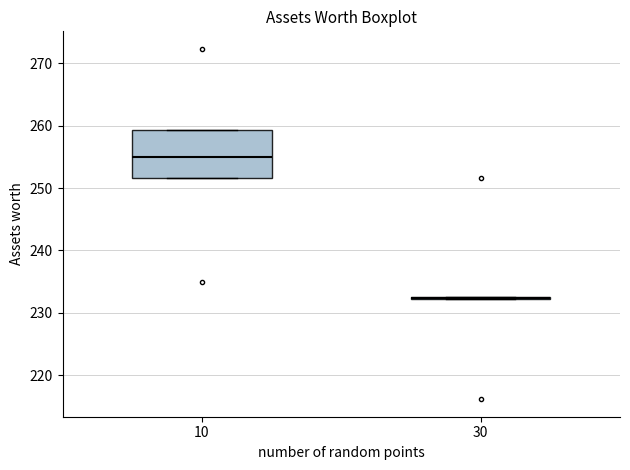

Reading left to right, read every box against the y-axis: the position of its median line, the range the box covers, and the ends of its whiskers. The values are not printed on the chart, so give them approximately, as read against the axis.

10: median 255, box 252 to 259, whiskers 252 to 259
30: box collapsed to a line at 232, whiskers 232 to 233